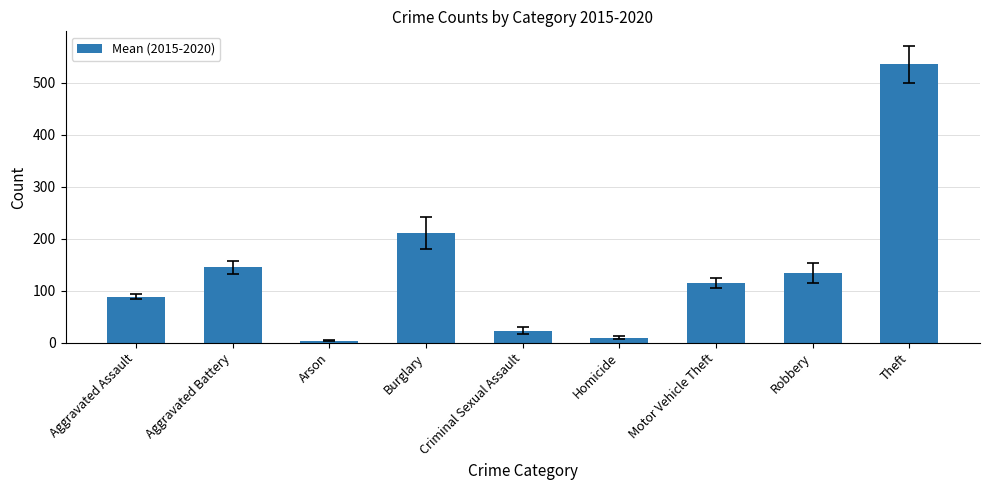

What position from the right is Homicide?

4